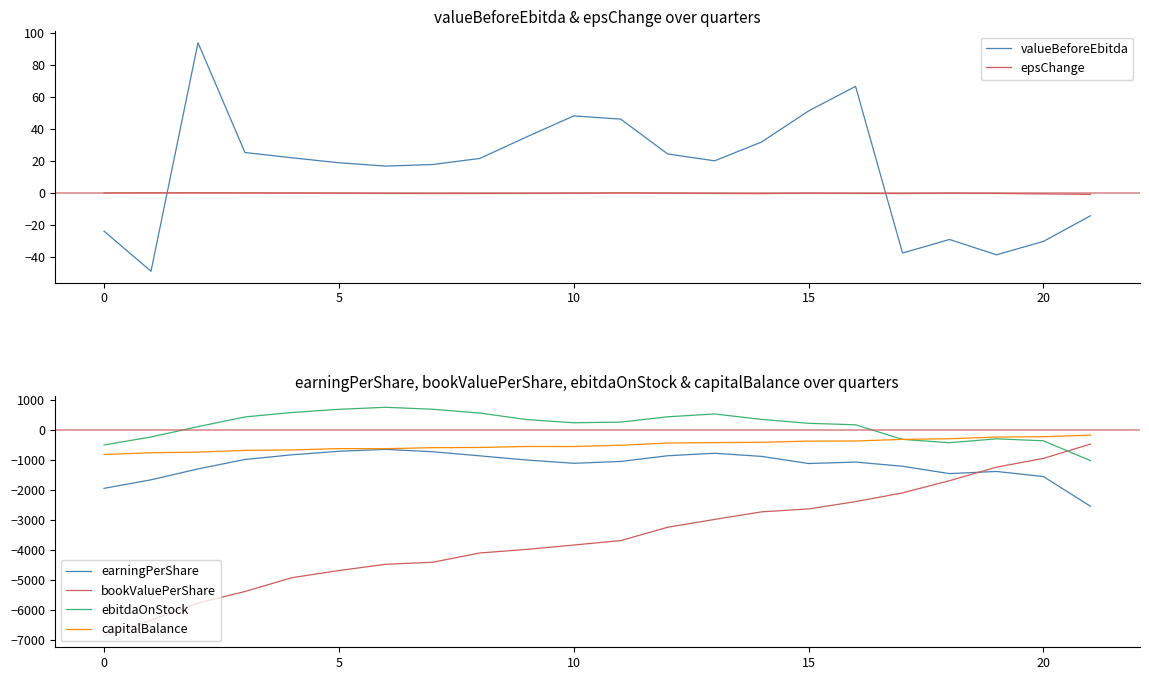

What is the label of the 4th point from the right?

18